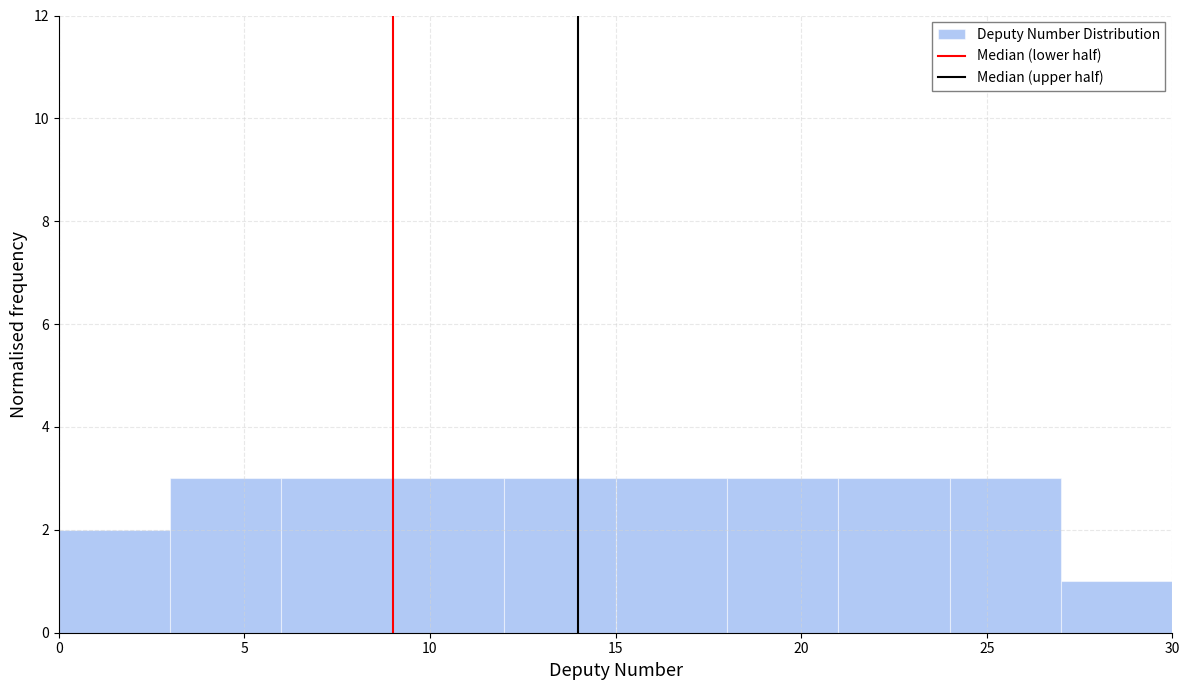

Reading left to right, transcribe this chart: for each bar, give the range it covers on the x-axis and its height. The values are not printed on the chart, so give them approximately, as read against the axis.

0 to 3: 2
3 to 6: 3
6 to 9: 3
9 to 12: 3
12 to 15: 3
15 to 18: 3
18 to 21: 3
21 to 24: 3
24 to 27: 3
27 to 30: 1